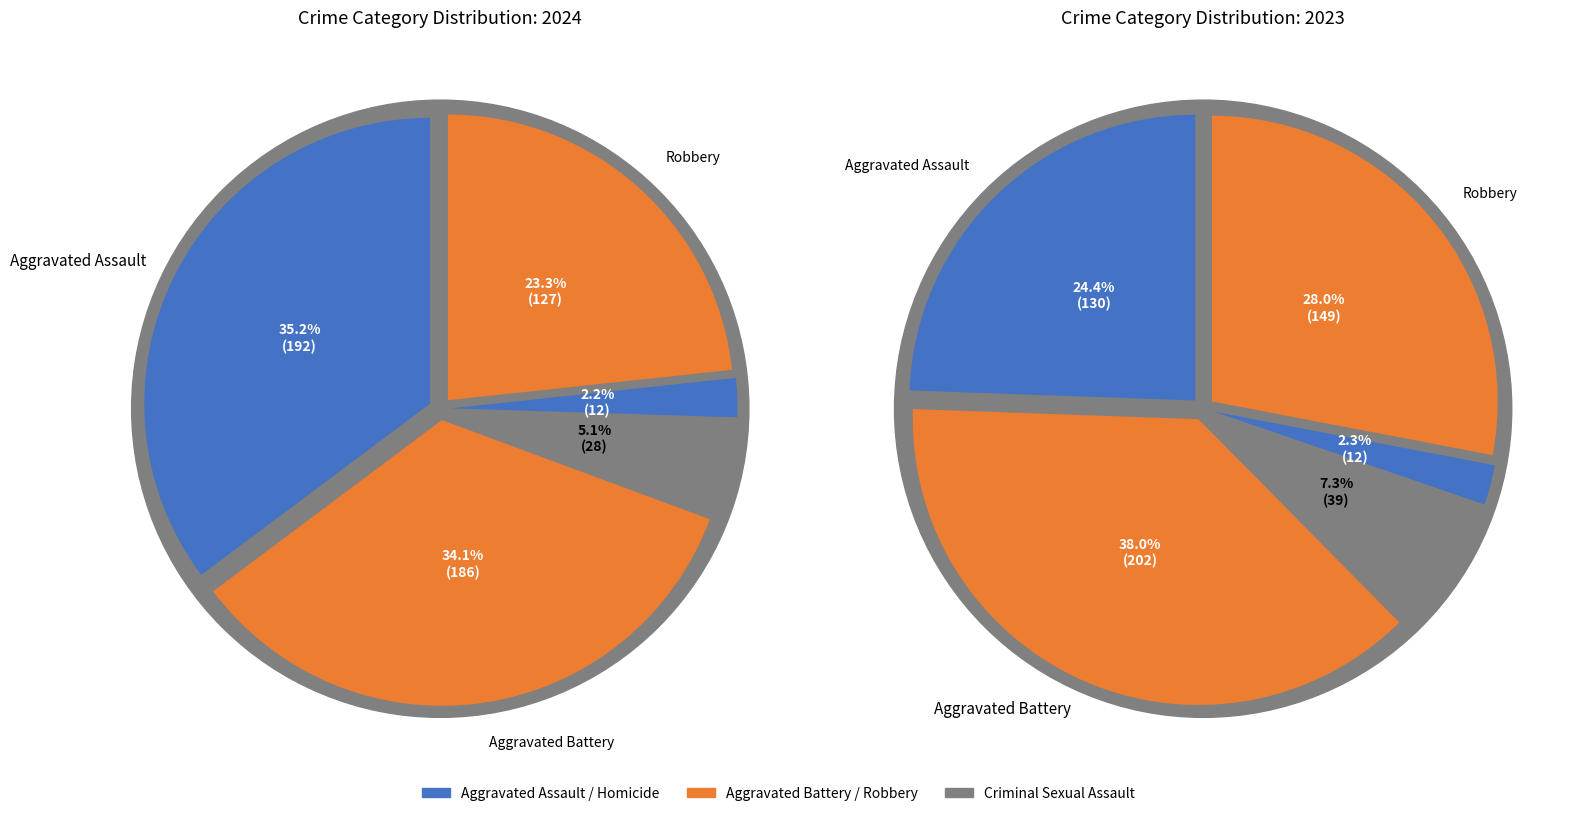

Does Homicide account for over 50% of the chart?

No